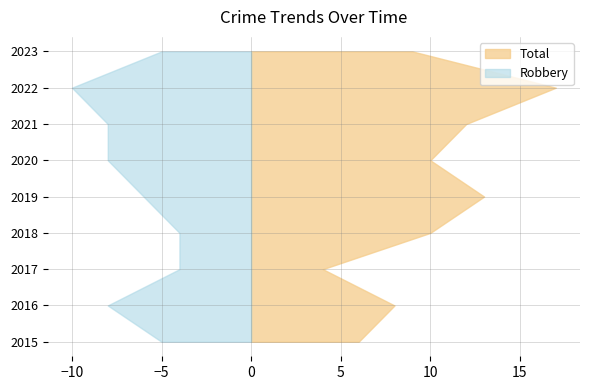

Reading left to right, transcribe all the data shown in this chart.

Robbery: 2015=5	2016=8	2017=4	2018=4	2019=6	2020=8	2021=8	2022=10	2023=5
Total: 2015=6	2016=8	2017=4	2018=10	2019=13	2020=10	2021=12	2022=17	2023=9